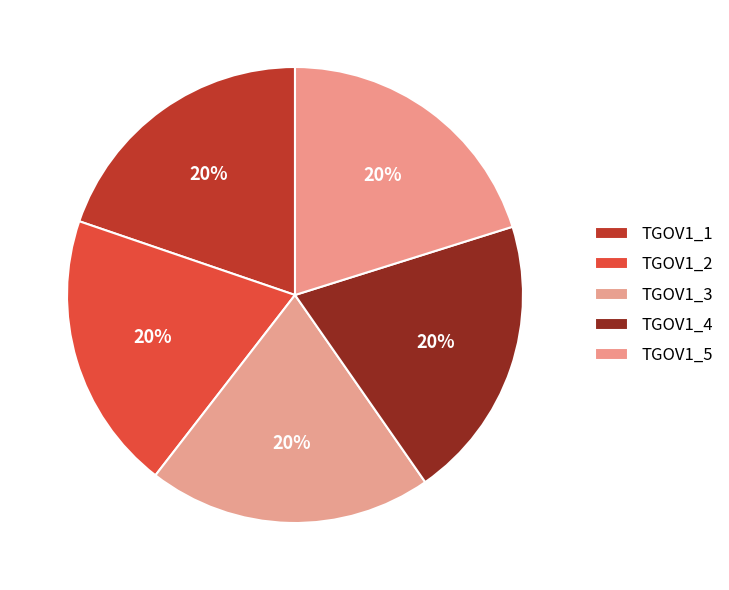

Is there a majority slice in this chart?

No